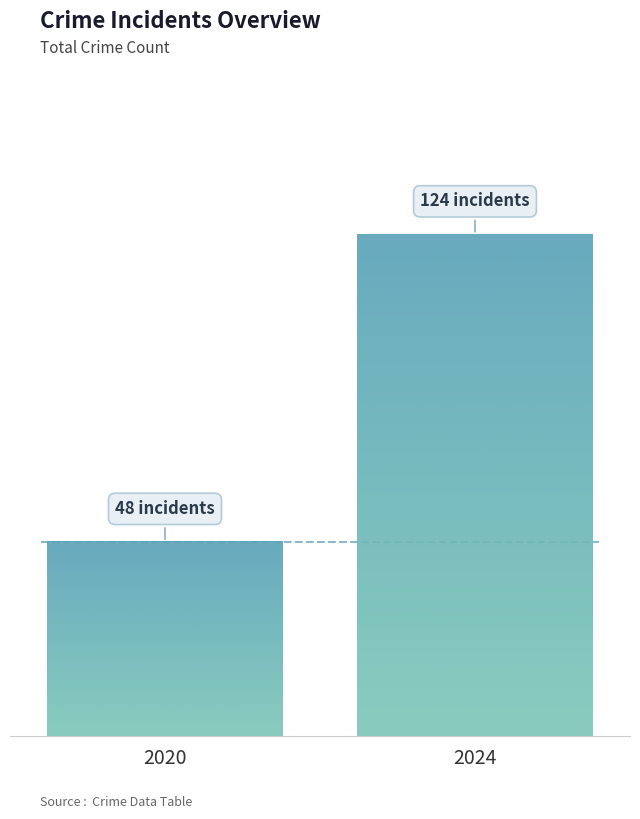

Does the chart contain any negative values?

No